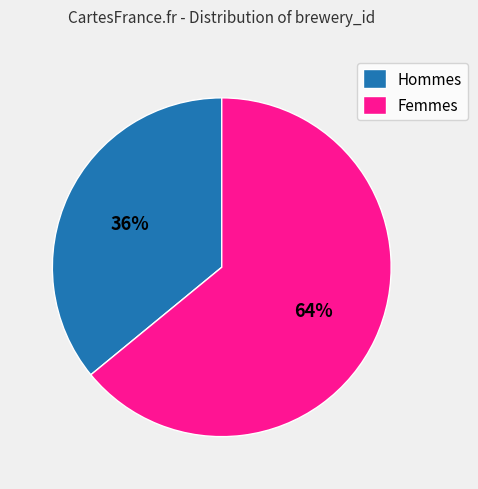

Which category has the biggest portion of the pie?

Femmes